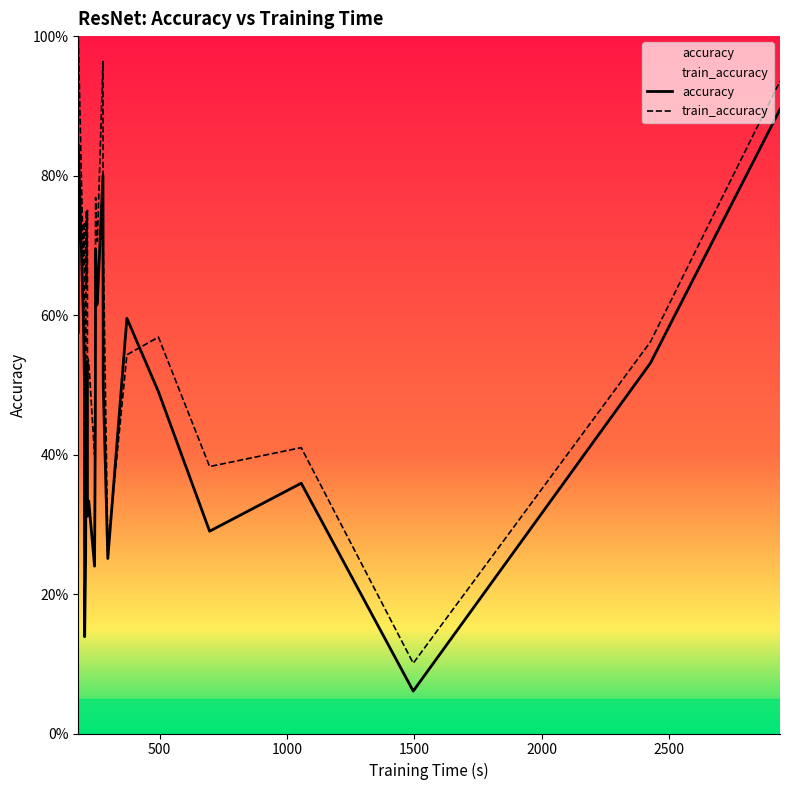

Where is the first local maximum for train_accuracy?

3